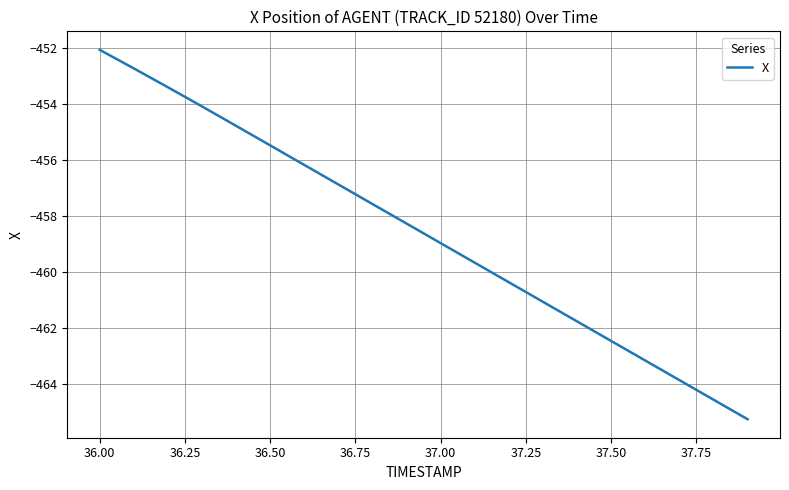

What is the greatest value displayed?

-452.1